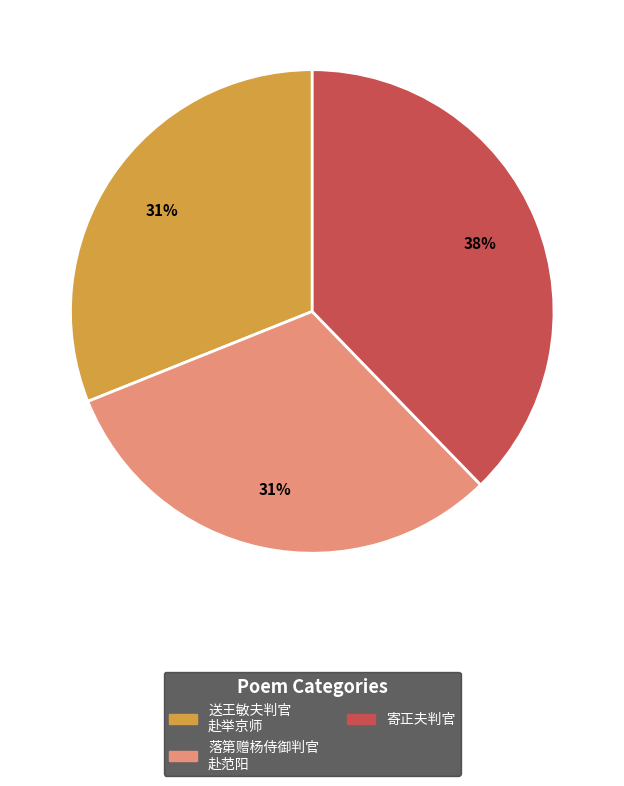

Do 落第赠杨侍御判官 赴范阳 and 送王敏夫判官 赴举京师 together represent more than half of the pie?

Yes